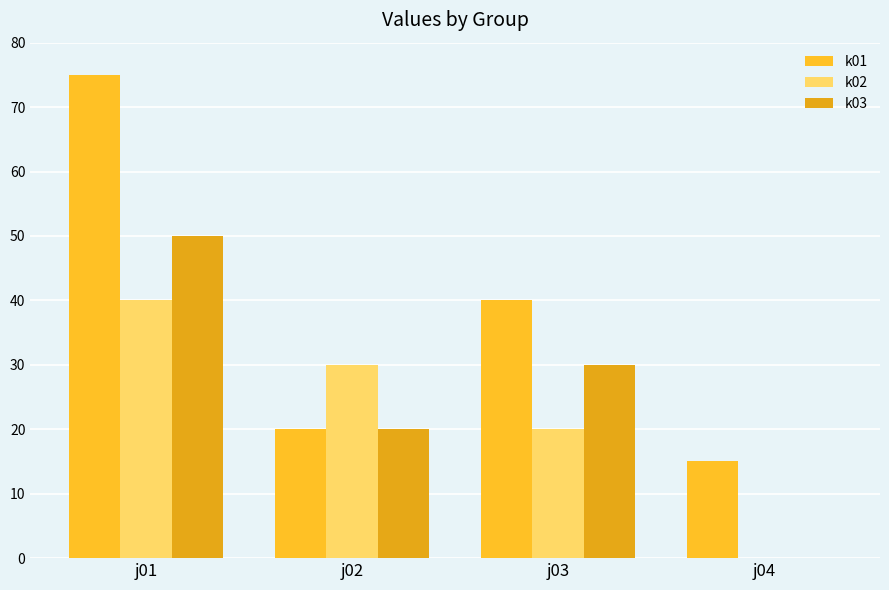

Rank the series by their maximum value, from lowest to highest.

k02, k03, k01